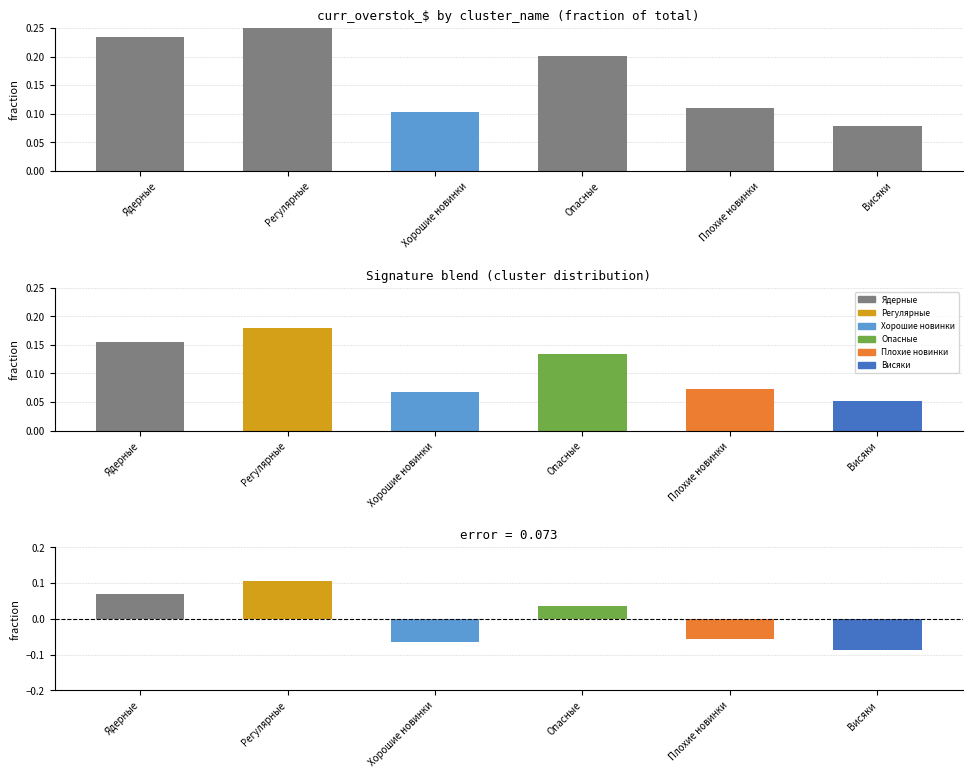

Is it true that the value at Ядерные is 0.1?

False